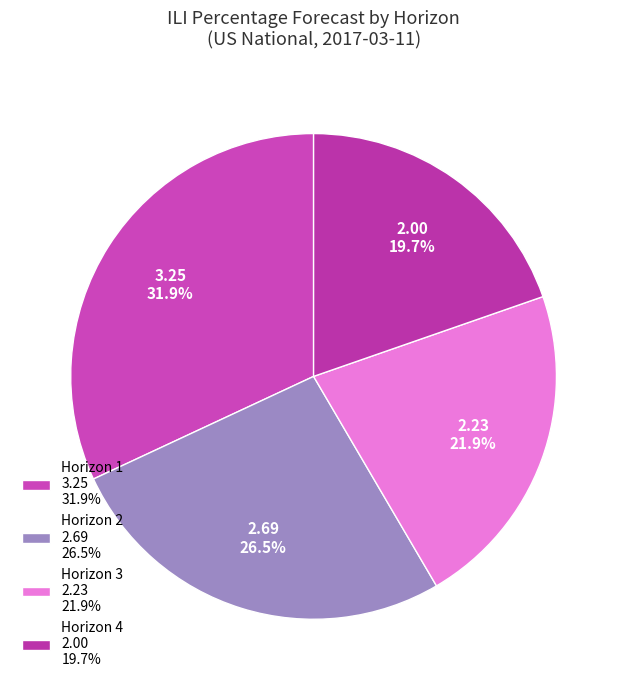

True or false: Horizon 1 accounts for 43% of the total.

False